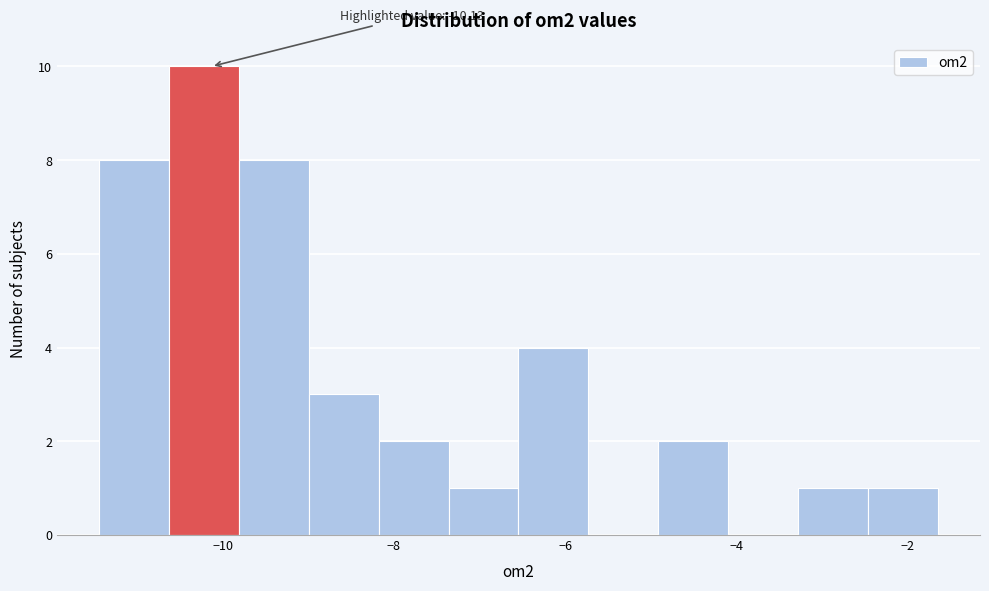

Over which range of the x-axis is the bar tallest?

-10.6 to -9.8